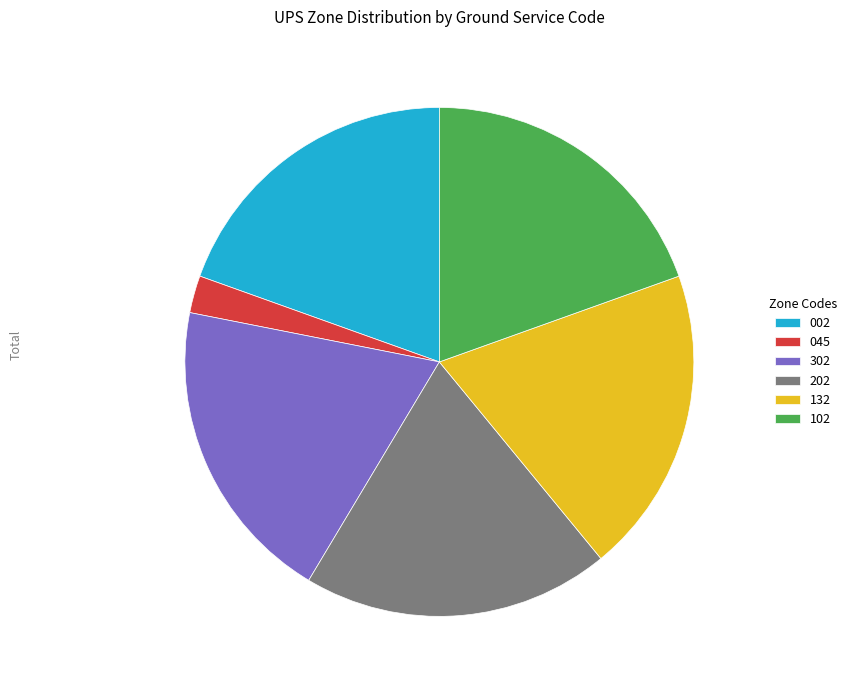

True or false: 132 accounts for 20% of the total.

True